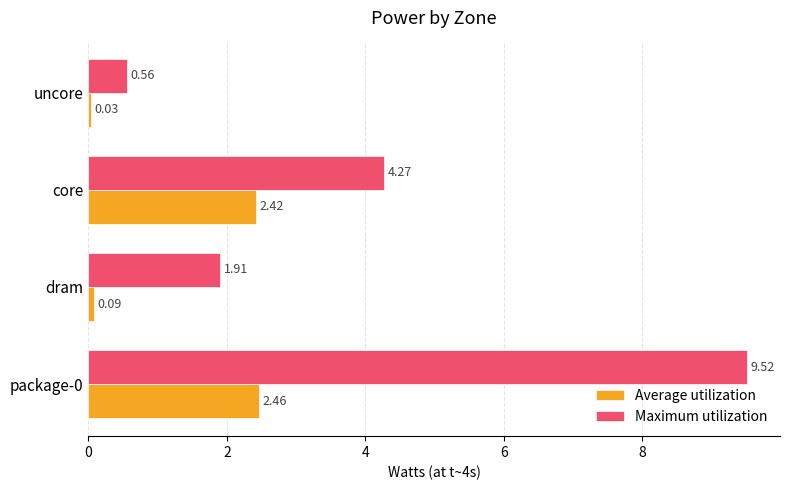

Where is Average utilization nearest to the value 1?

dram